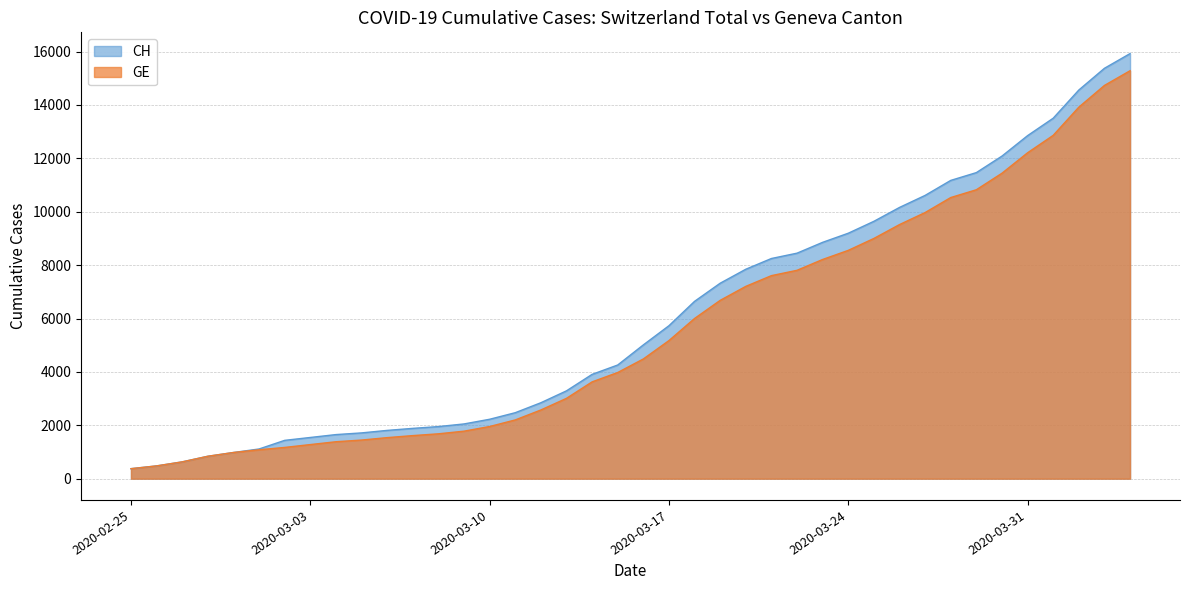

True or false: GE and CH cross at least once.

False